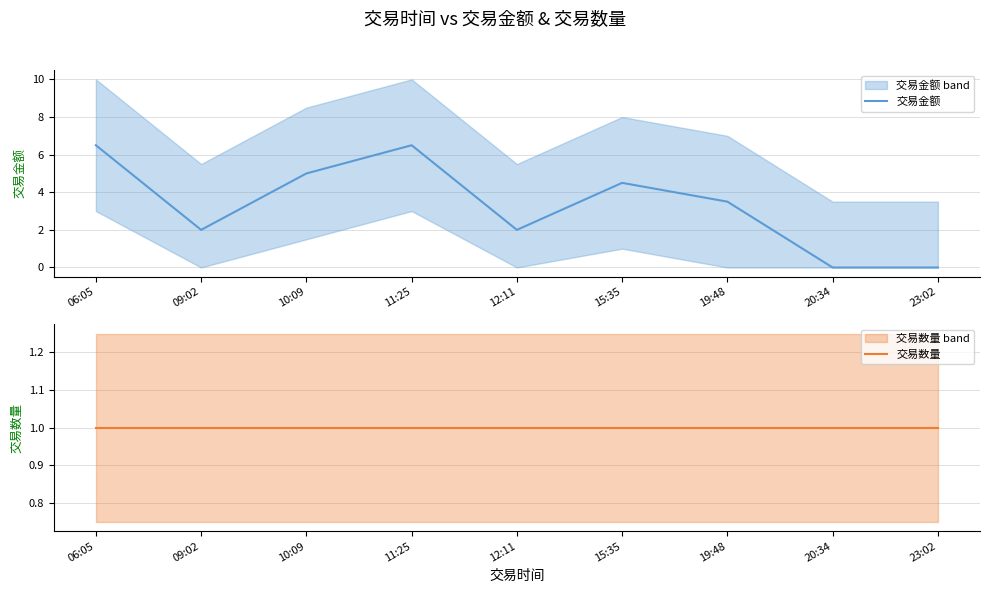

Count the number of data series in this chart.

2